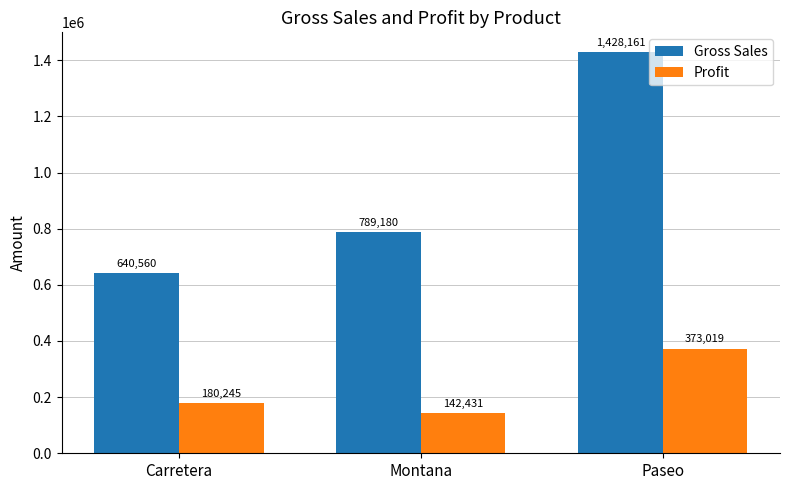

What is the difference between the Profit values at Carretera and Paseo?

192774.0